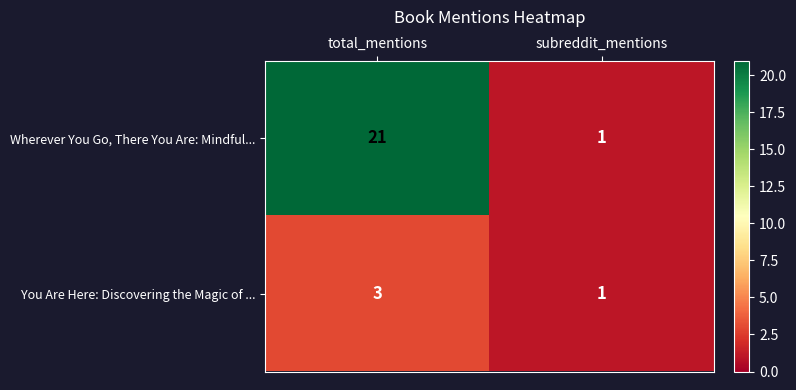

Read the You Are Here: Discovering the Magic of ... value at total_mentions.

3